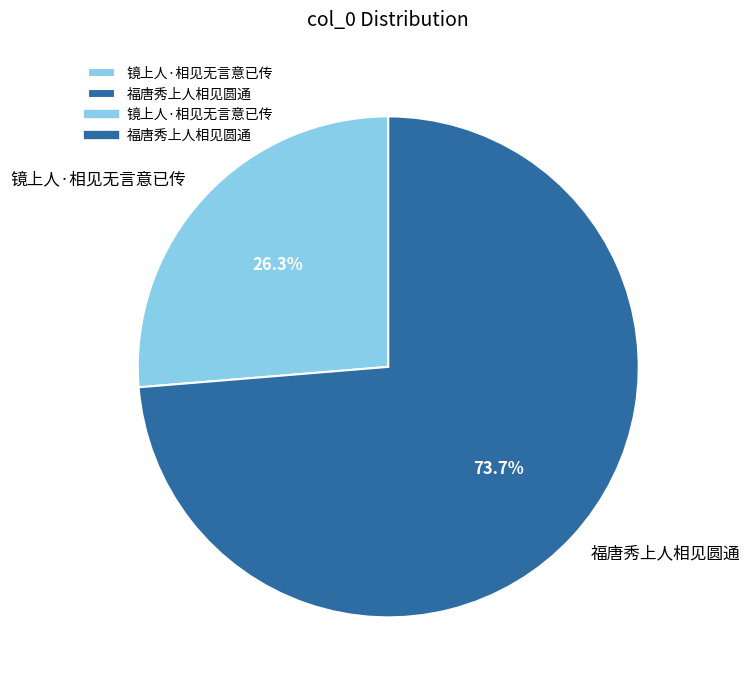

Approximately how many times larger is the value at 镜上人·相见无言意已传 compared to 福唐秀上人相见圆通?

0.4